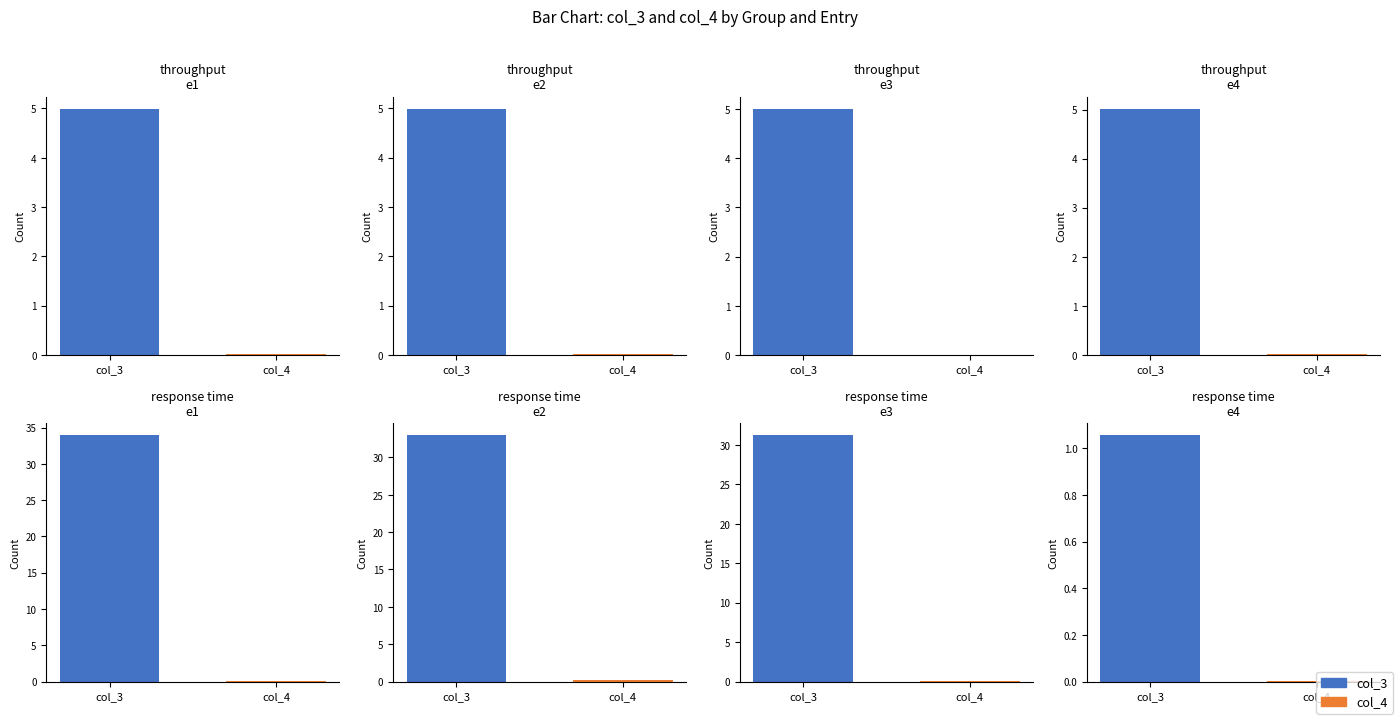

The value of col_4 at 5 is 0.2. True or false?

False